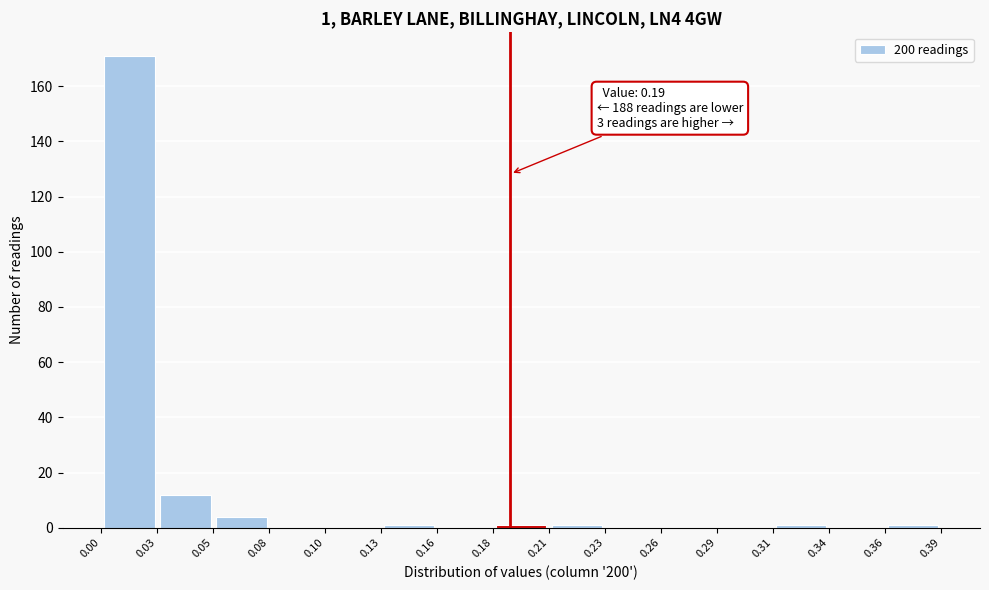

Which range on the x-axis has the tallest bar?

0.00 to 0.03